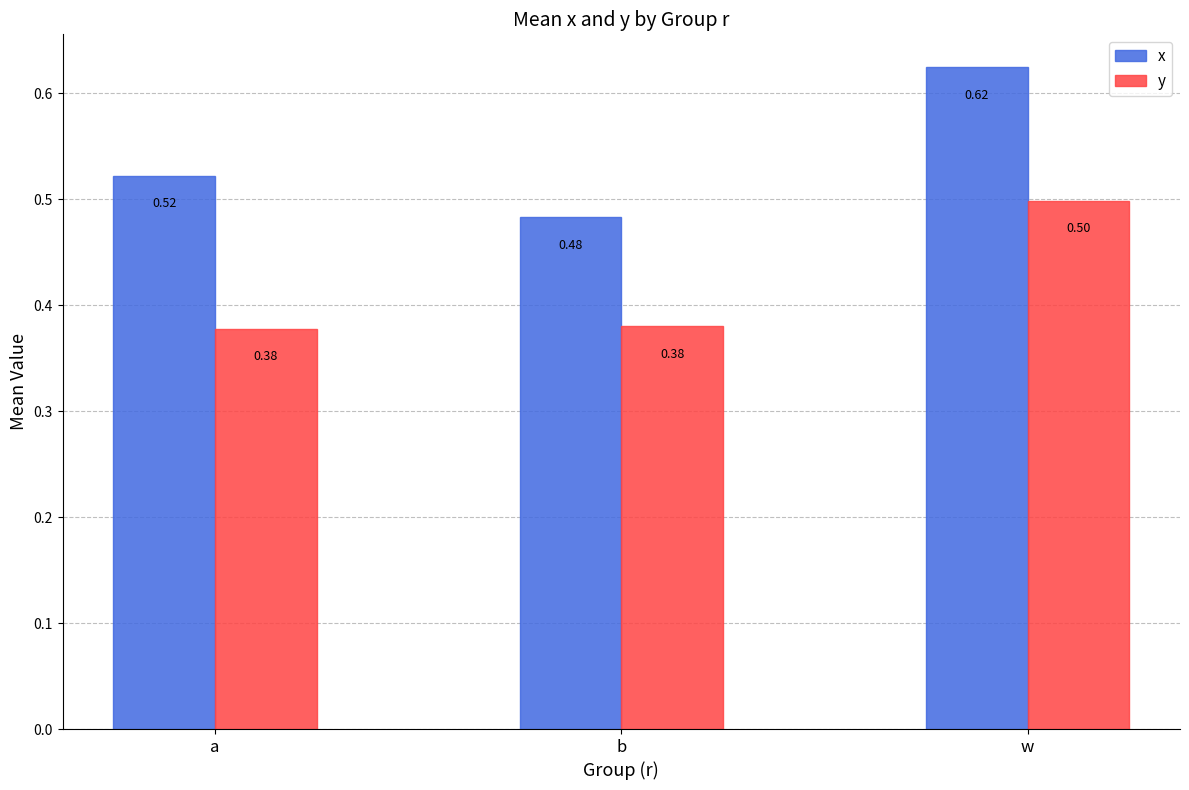

Does the chart contain stacked bars?

No